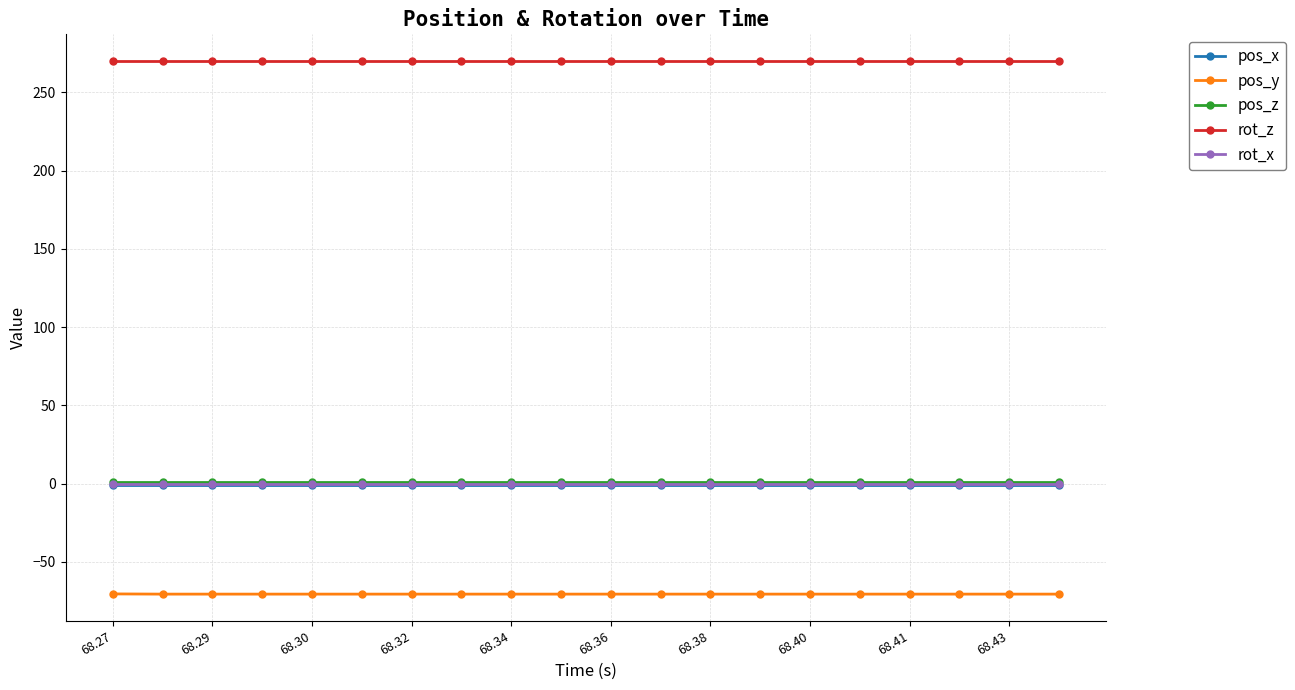

At how many categories does at least one series exceed 117?

20